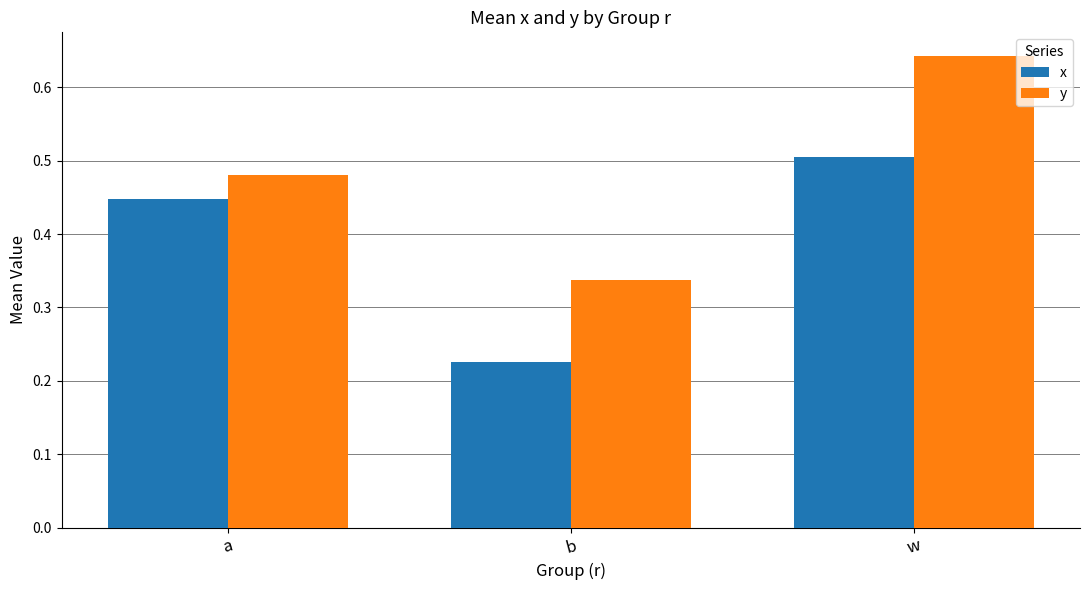

Is the value of y at b greater than the value of x at a?

No